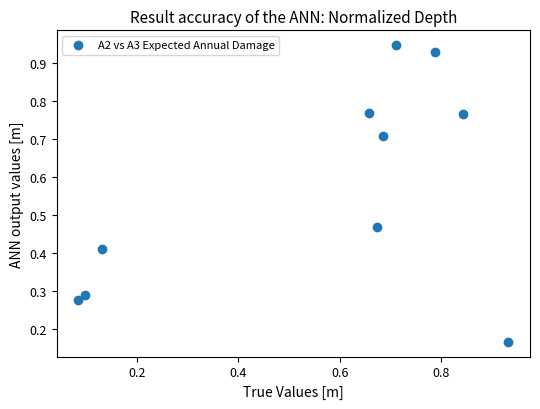

What is the average Y value?

0.6